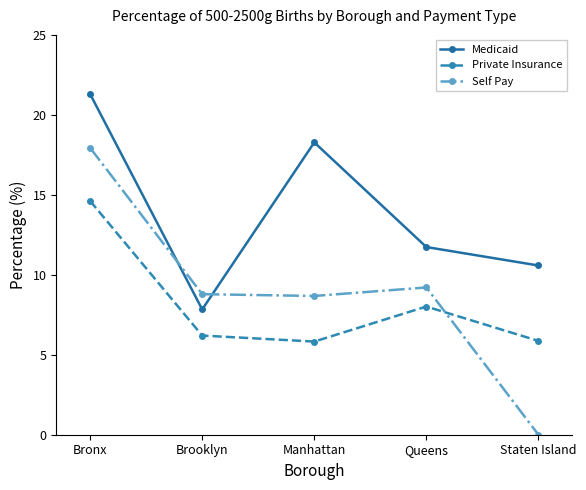

What is the difference between the Medicaid values at Bronx and Brooklyn?

13.5